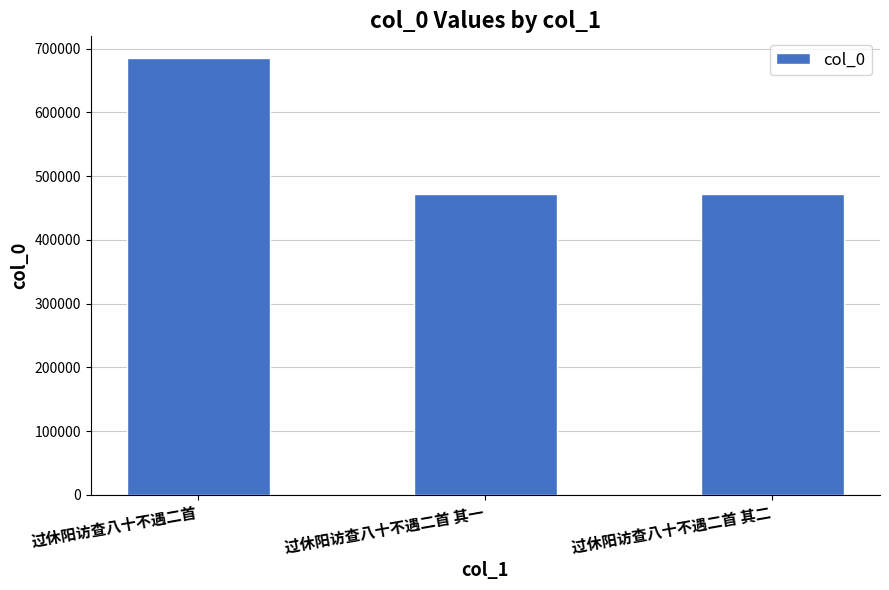

What is the change in value from 过休阳访查八十不遇二首 to 过休阳访查八十不遇二首 其一?

-212744